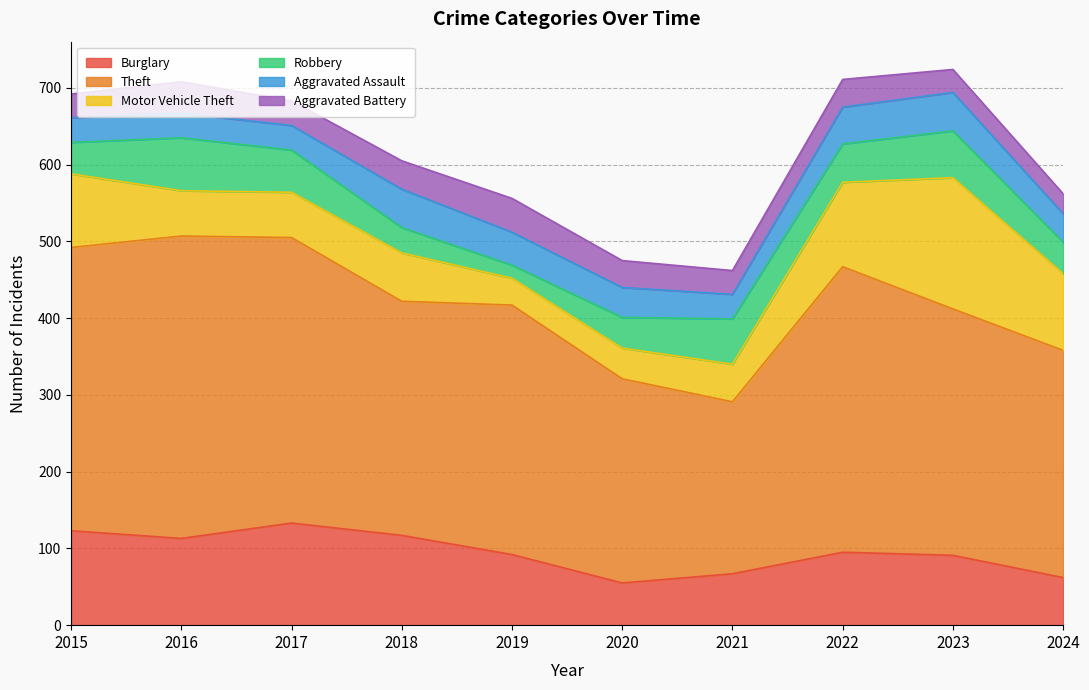

True or false: Aggravated Battery has more than 1 interior local peaks.

True